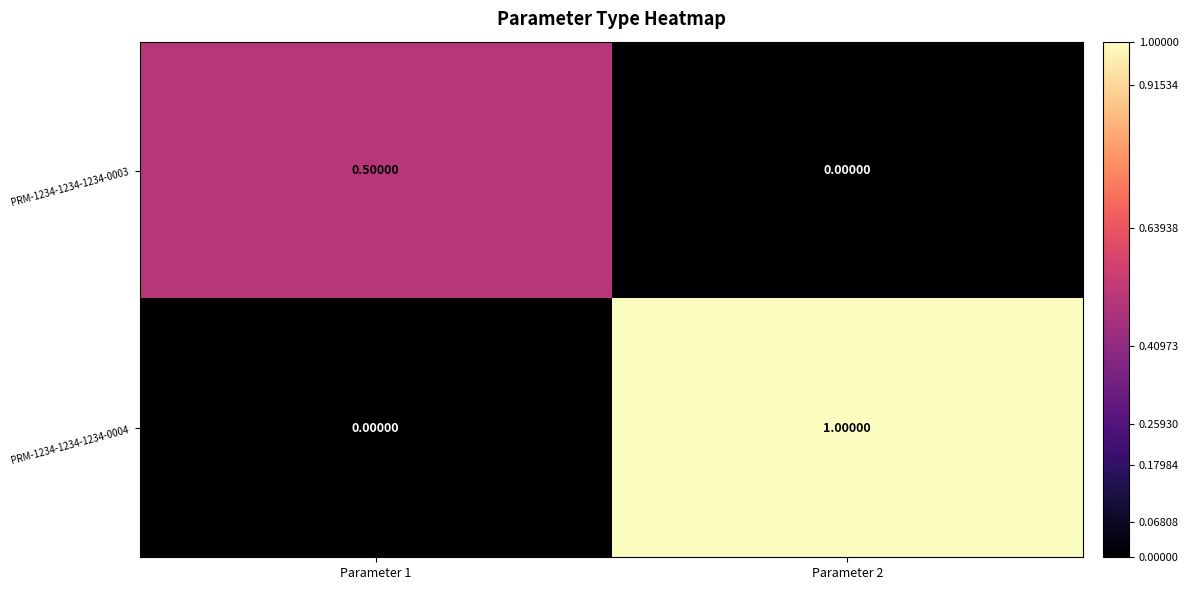

Between Parameter 1 and Parameter 2, which series saw the biggest shift?

PRM-1234-1234-1234-0004